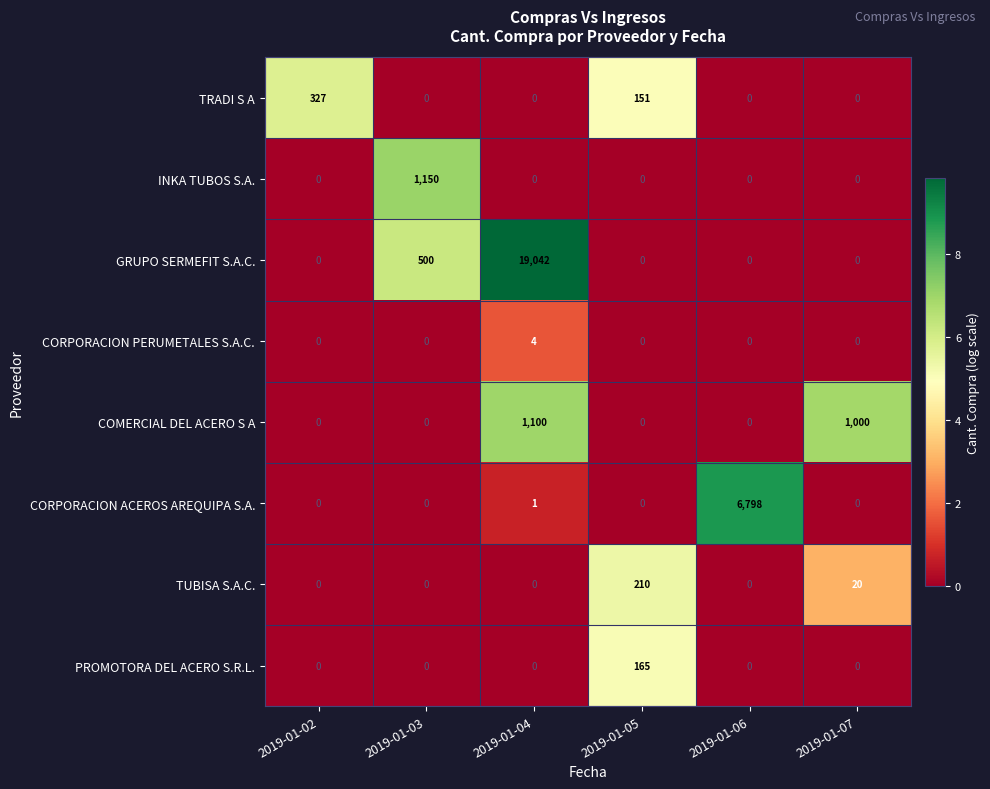

Count the number of categories in the chart.

6